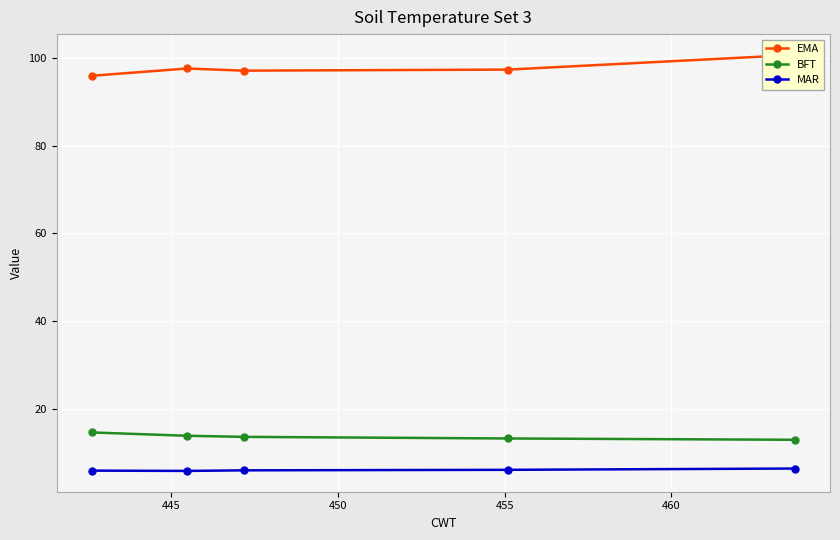

What is the value of the BFT point at the 2nd from the left?

13.8